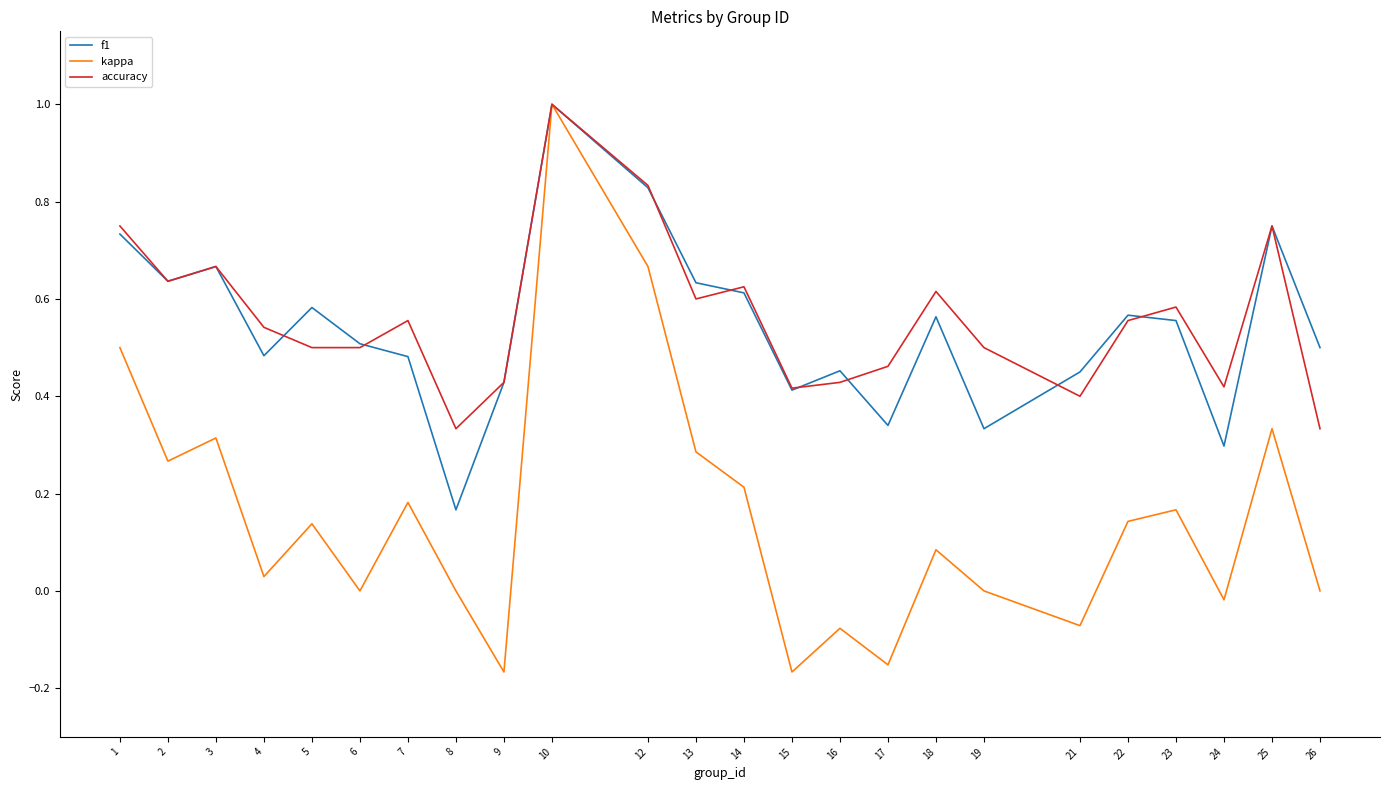

At which category does accuracy reach its first local valley?

2